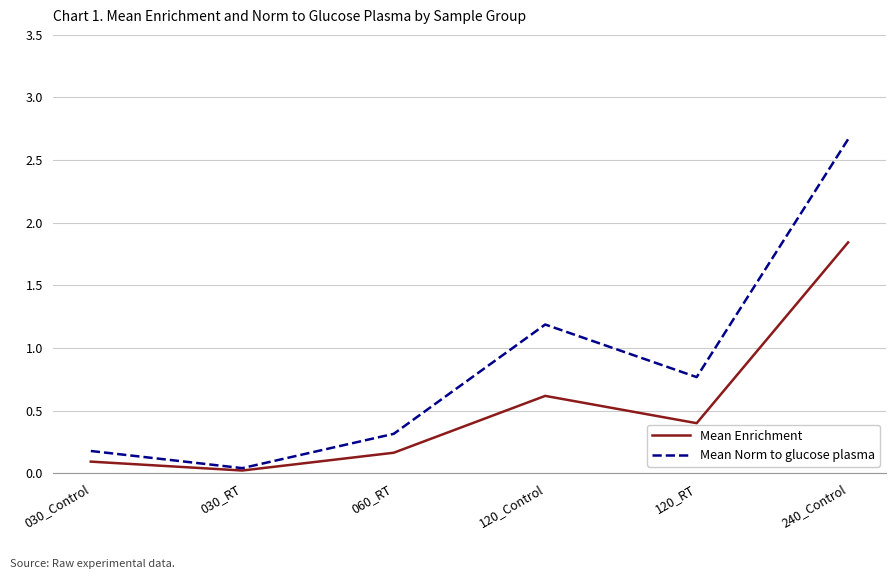

At which label does Mean Enrichment reach its peak?

240_Control